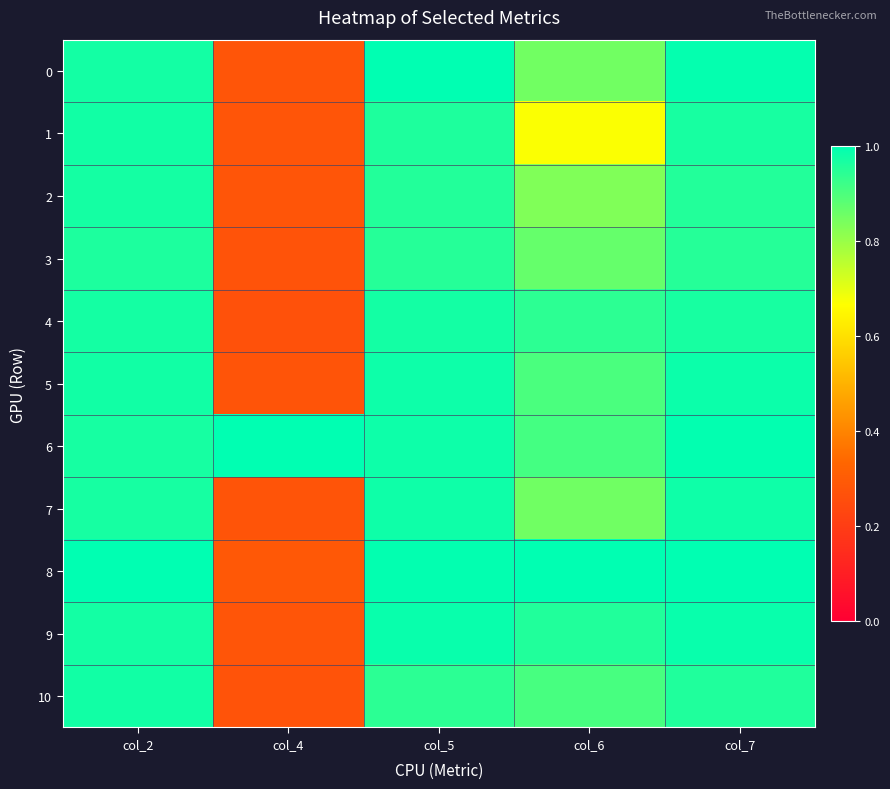

At which category is the sum across all series the highest?

col_7